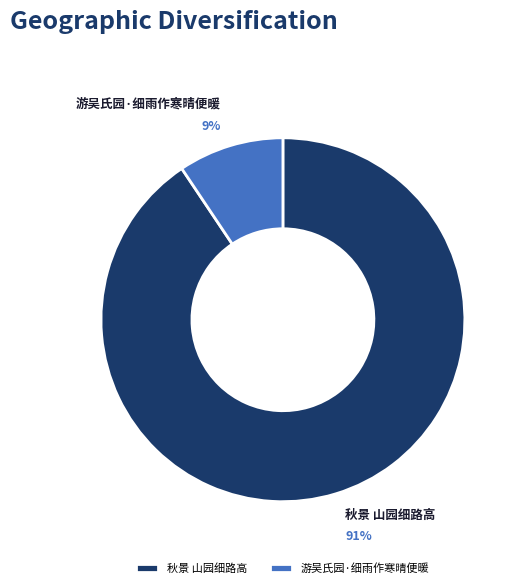

To the nearest percent, what is the combined percentage of 秋景 山园细路高 and 游吴氏园·细雨作寒晴便暖?

100%